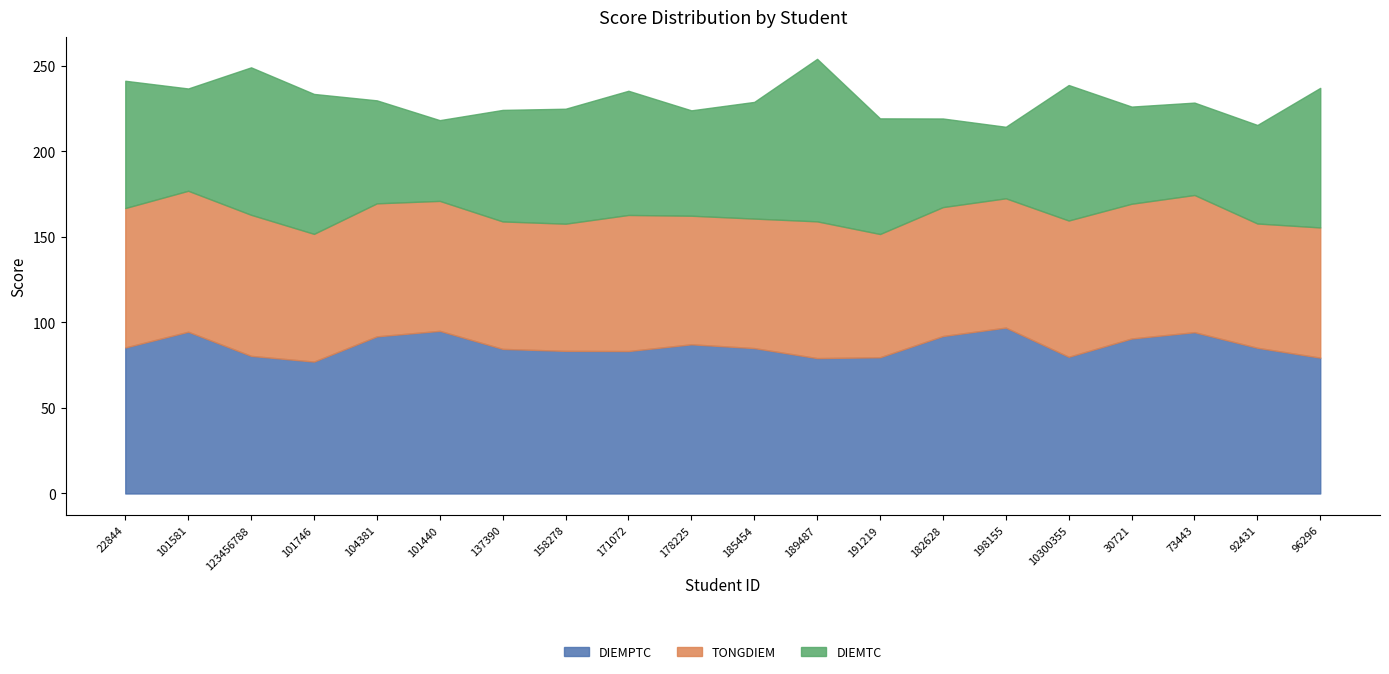

What is the average value of the DIEMPTC series?

86.3